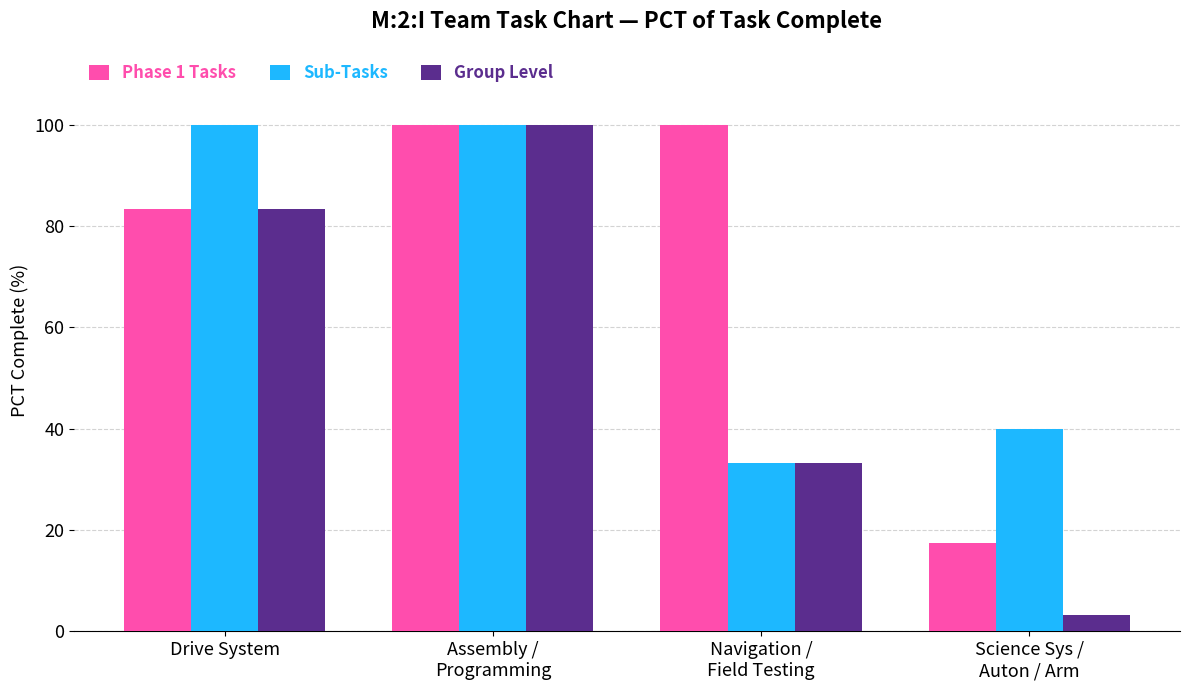

Reading right to left, extract all data points from this chart.

Phase 1 Tasks: Science Sys /
Auton / Arm=17.5	Navigation /
Field Testing=100.0	Assembly /
Programming=100.0	Drive System=83.3
Sub-Tasks: Science Sys /
Auton / Arm=40.0	Navigation /
Field Testing=33.3	Assembly /
Programming=100.0	Drive System=100.0
Group Level: Science Sys /
Auton / Arm=3.3	Navigation /
Field Testing=33.3	Assembly /
Programming=100.0	Drive System=83.3